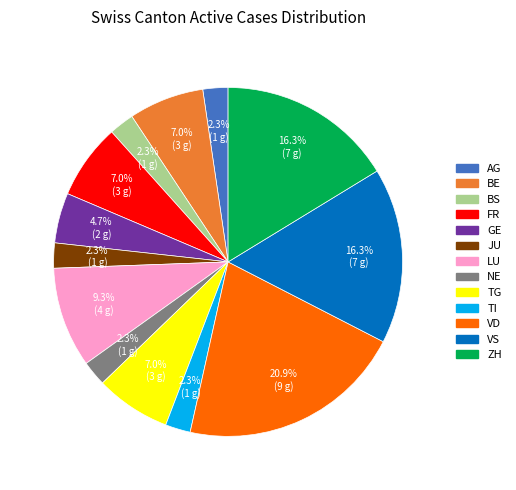

Between AG and BE, which is larger?

BE